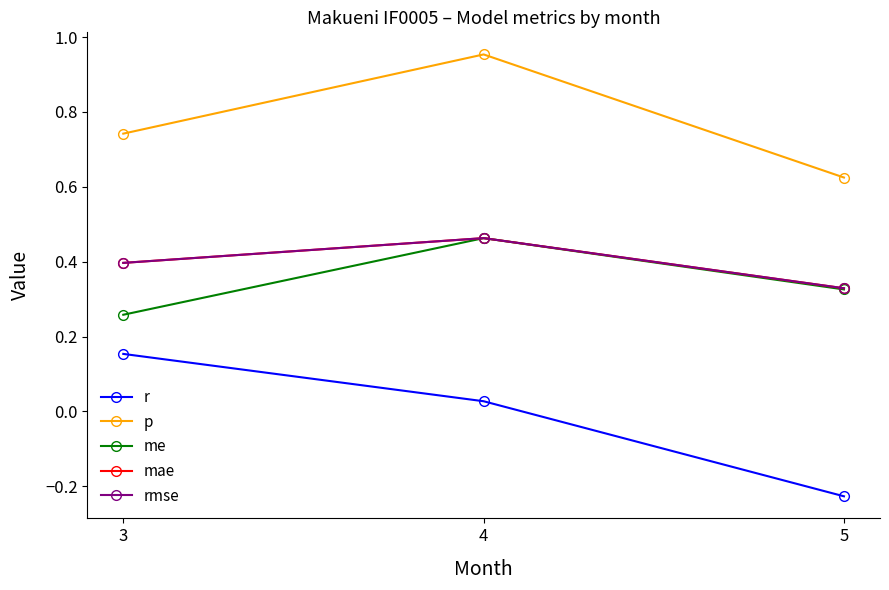

Reading right to left, what are all the values shown in this chart?

r: -0.2	0.0	0.2
p: 0.6	1.0	0.7
me: 0.3	0.5	0.3
mae: 0.3	0.5	0.4
rmse: 0.3	0.5	0.4